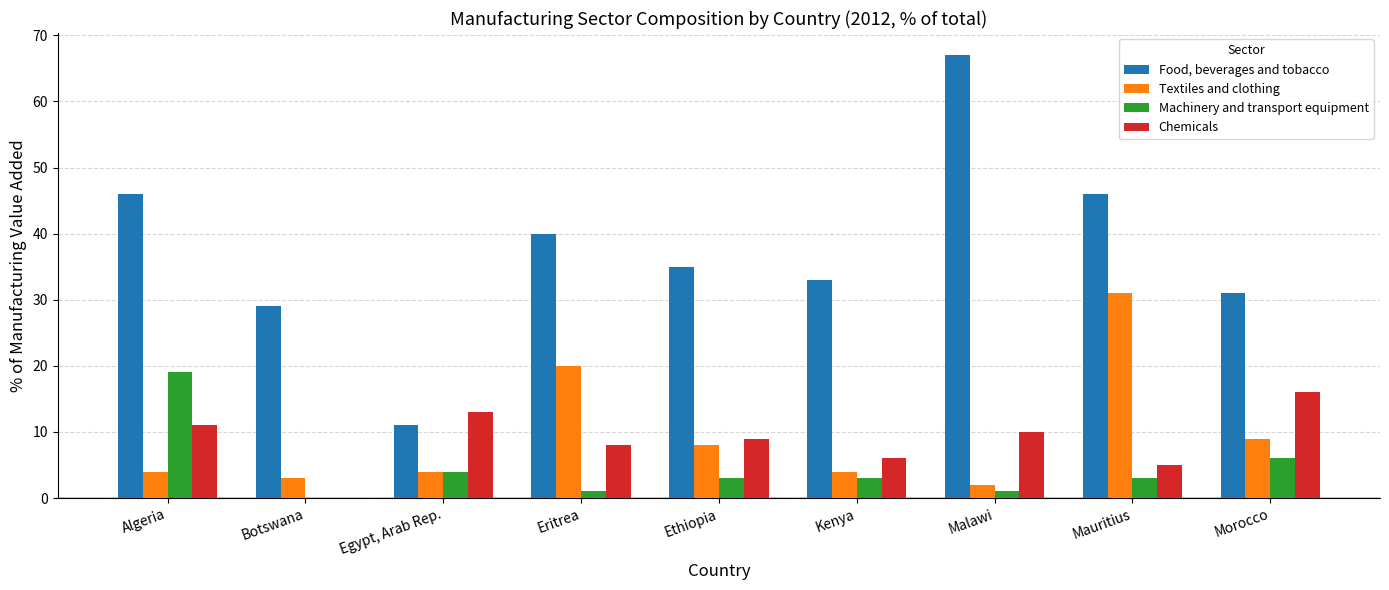

Is it true that Chemicals equals 10 at Malawi?

True